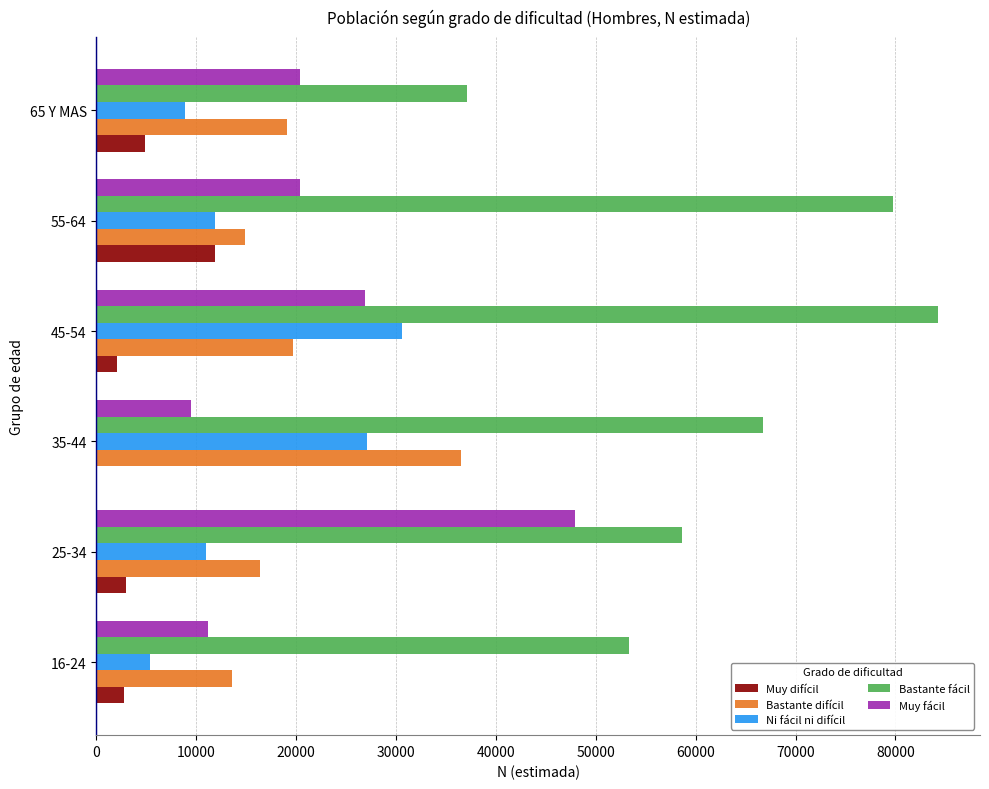

The value of Muy fácil at 35-44 is 13724. True or false?

False